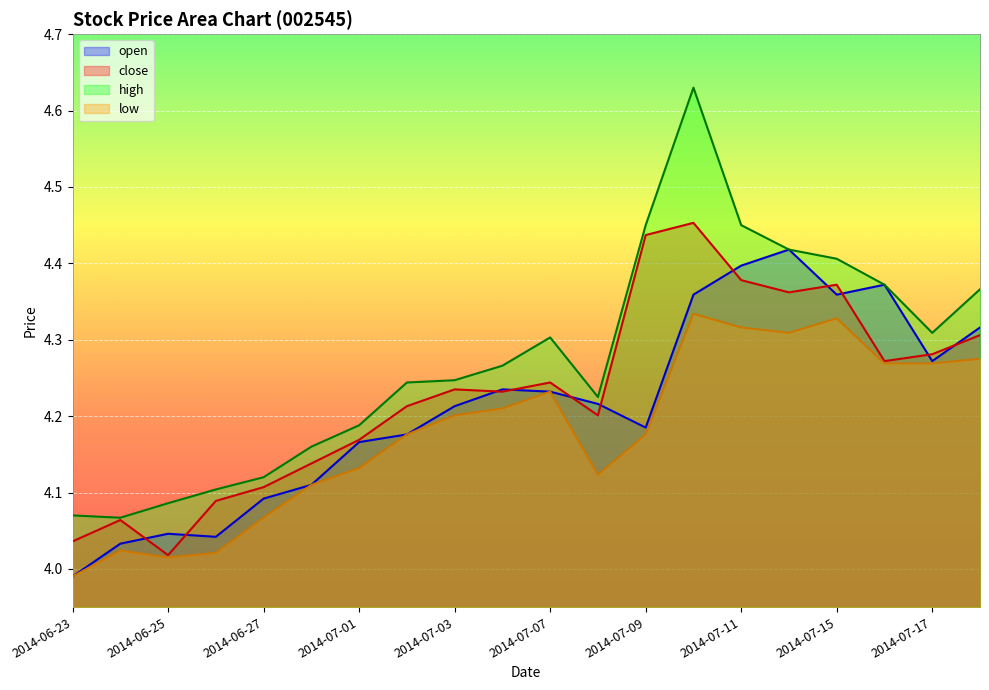

In close, how many points are higher than both neighbors (excluding endpoints)?

5